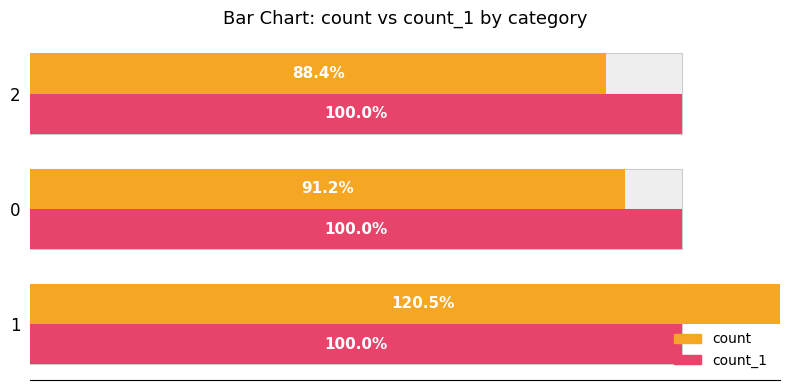

At how many categories does at least one series exceed 80?

3